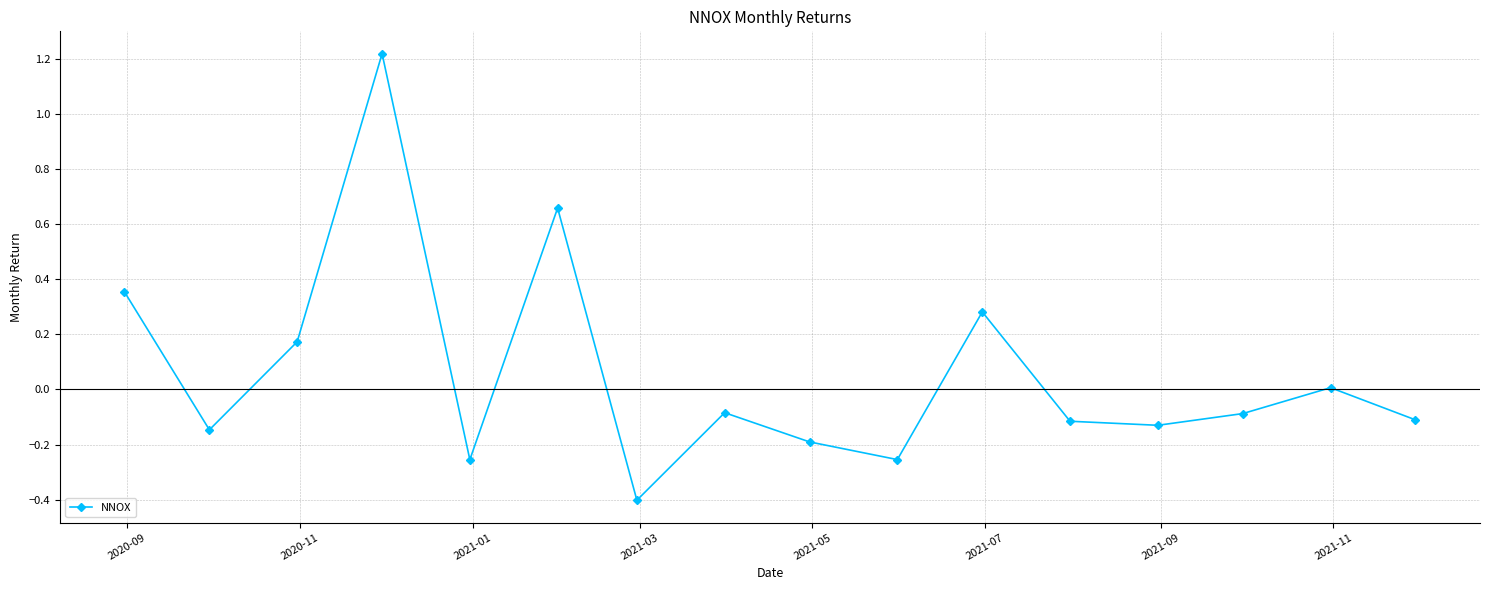

What is the minimum value shown in the chart?

-0.4